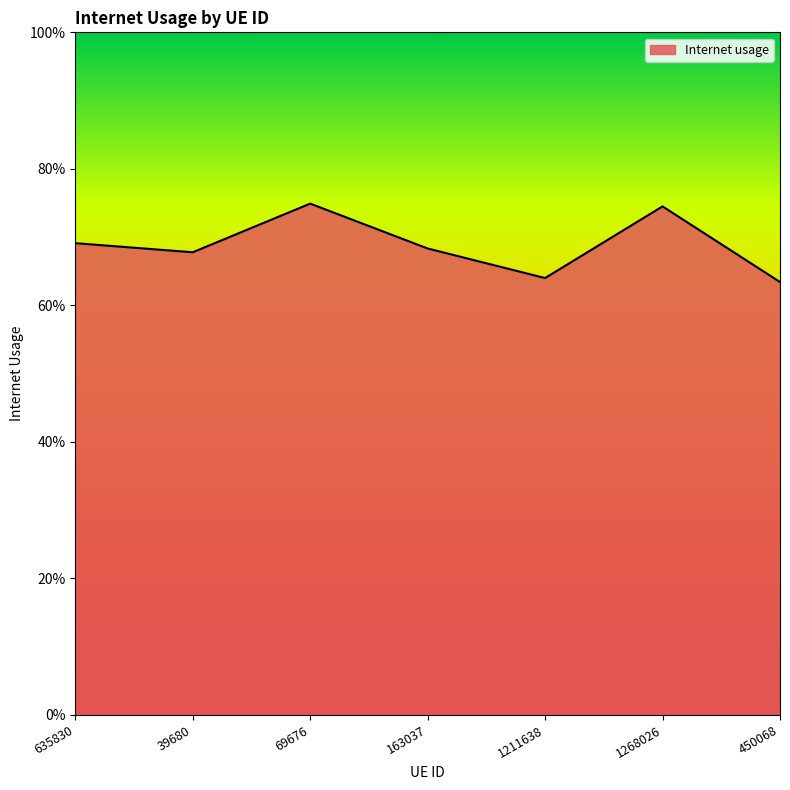

Between 1268026 and 450068, which is larger?

1268026